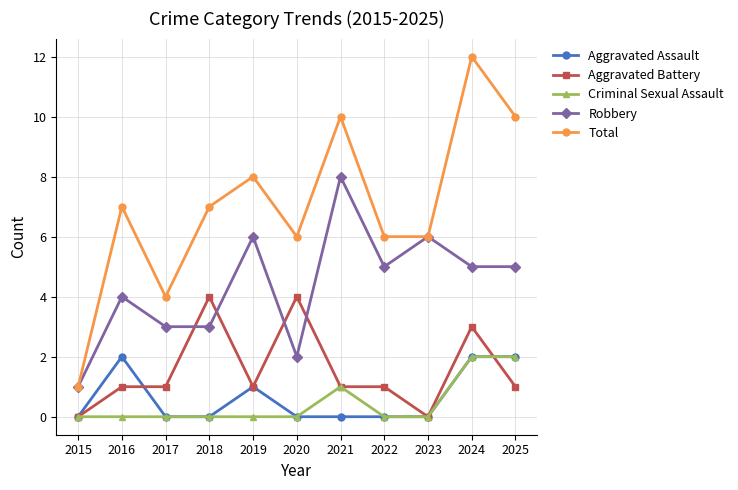

What is the maximum value for Total?

12